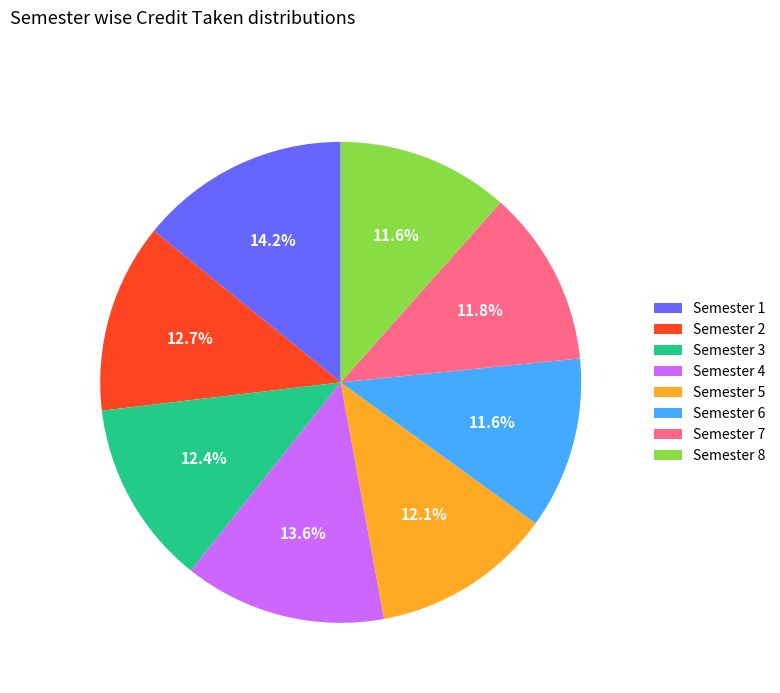

Is there any slice that represents more than half of the pie?

No